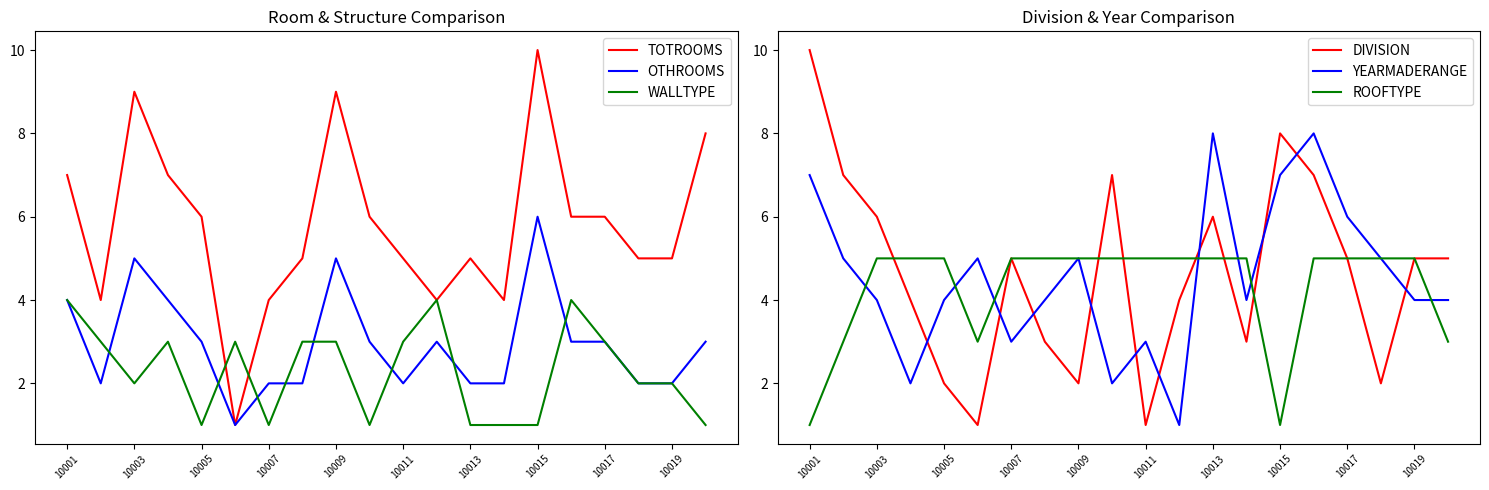

The TOTROOMS series shows 5 at 10013. True or false?

True